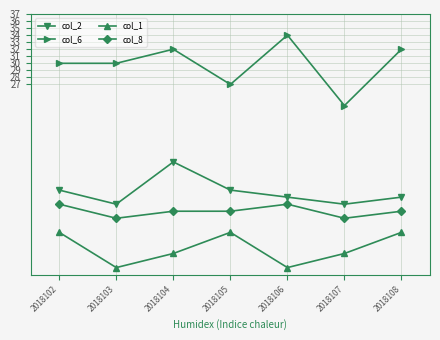

At 2018102, list the series in order from smallest to largest.

col_1, col_8, col_2, col_6